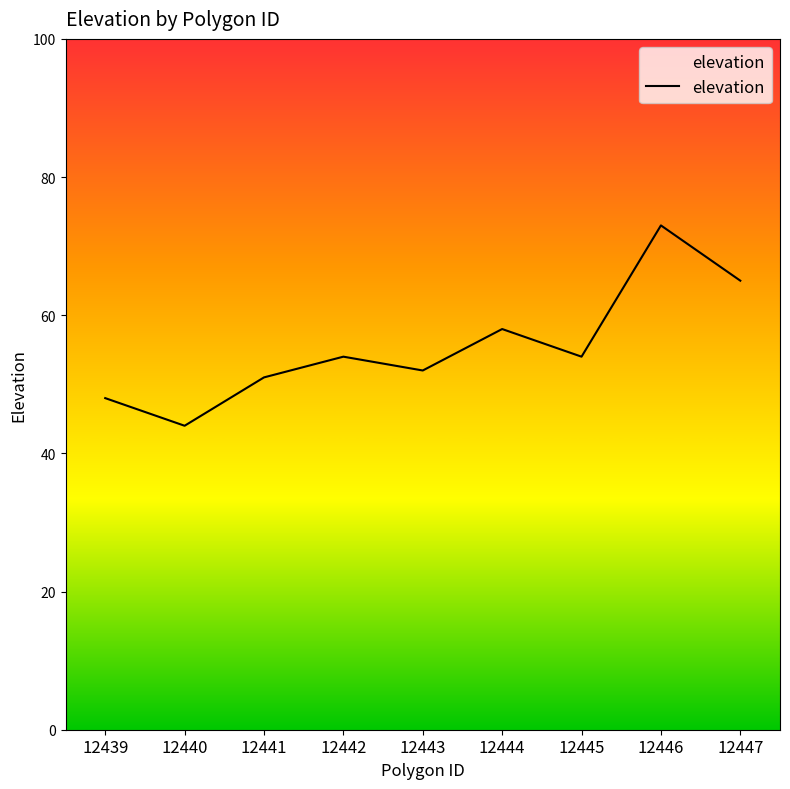

What is the minimum value shown in the chart?

44